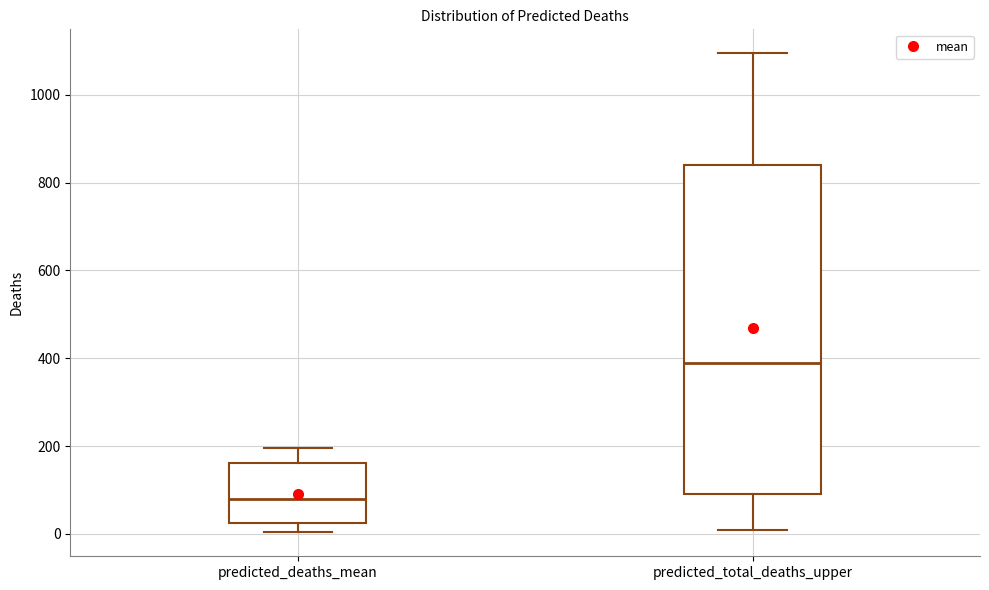

Where is the upper edge of the box for predicted_deaths_mean on the y-axis? The values are not printed on the chart, so give them approximately, as read against the axis.

160